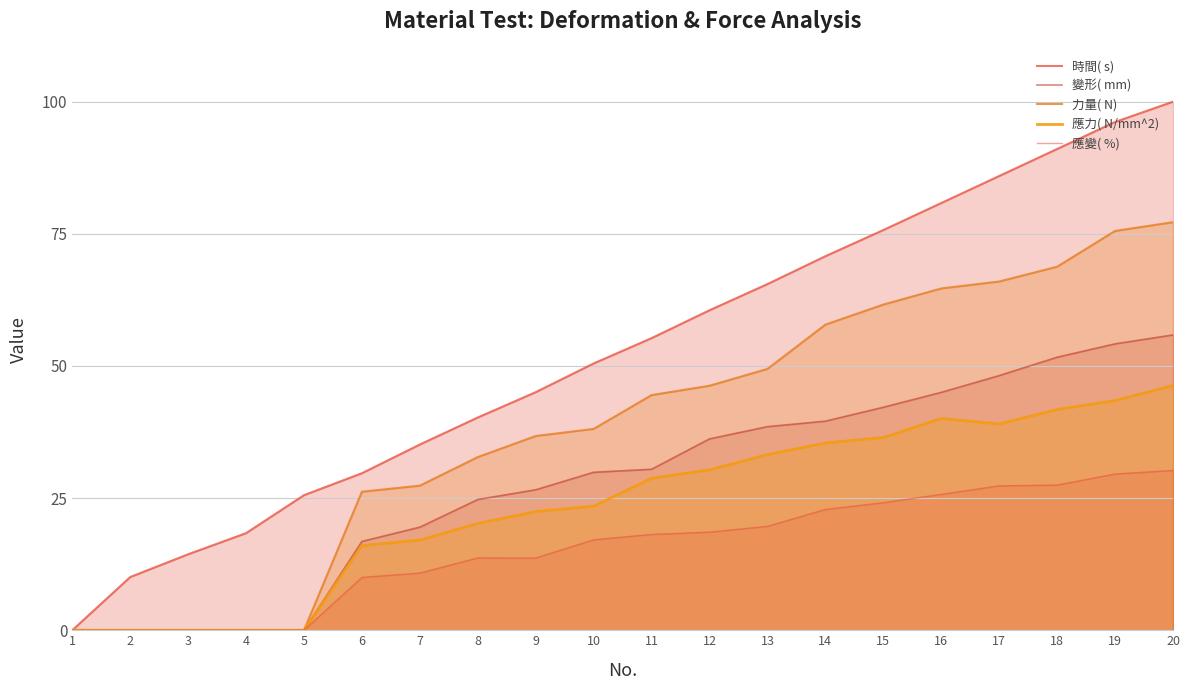

What is the maximum value shown in the chart?

100.0